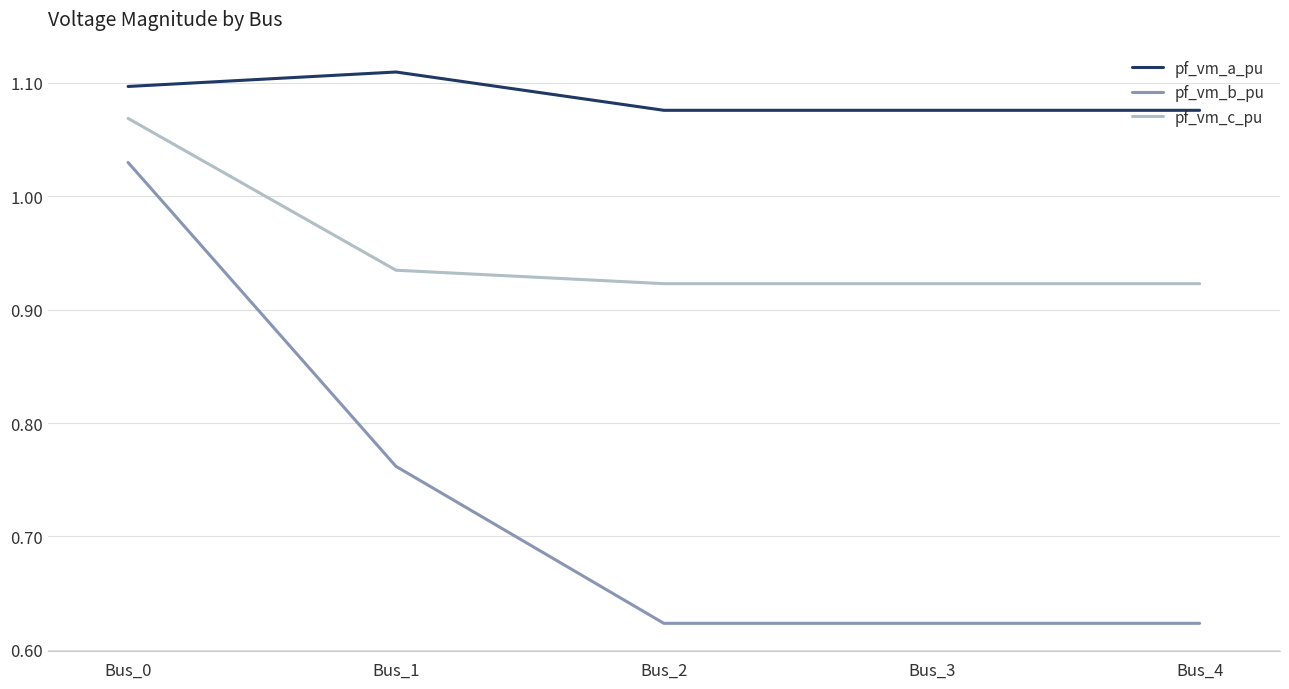

True or false: pf_vm_a_pu and pf_vm_b_pu cross at least once.

False